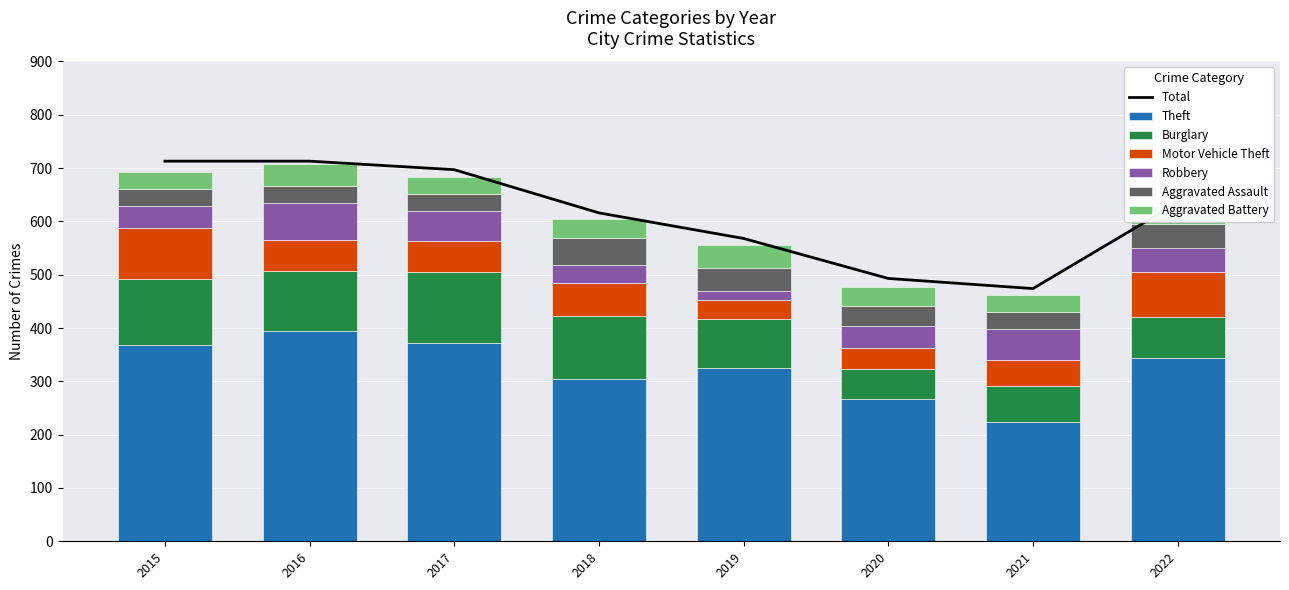

Reading right to left, extract all data points from this chart.

Theft: 343	224	267	325	305	372	394	369
Burglary: 77	67	56	92	117	133	113	123
Motor Vehicle Theft: 85	49	40	35	63	59	59	96
Robbery: 45	59	40	17	33	55	69	41
Aggravated Assault: 45	32	39	43	50	32	32	32
Aggravated Battery: 34	31	35	44	37	32	41	31